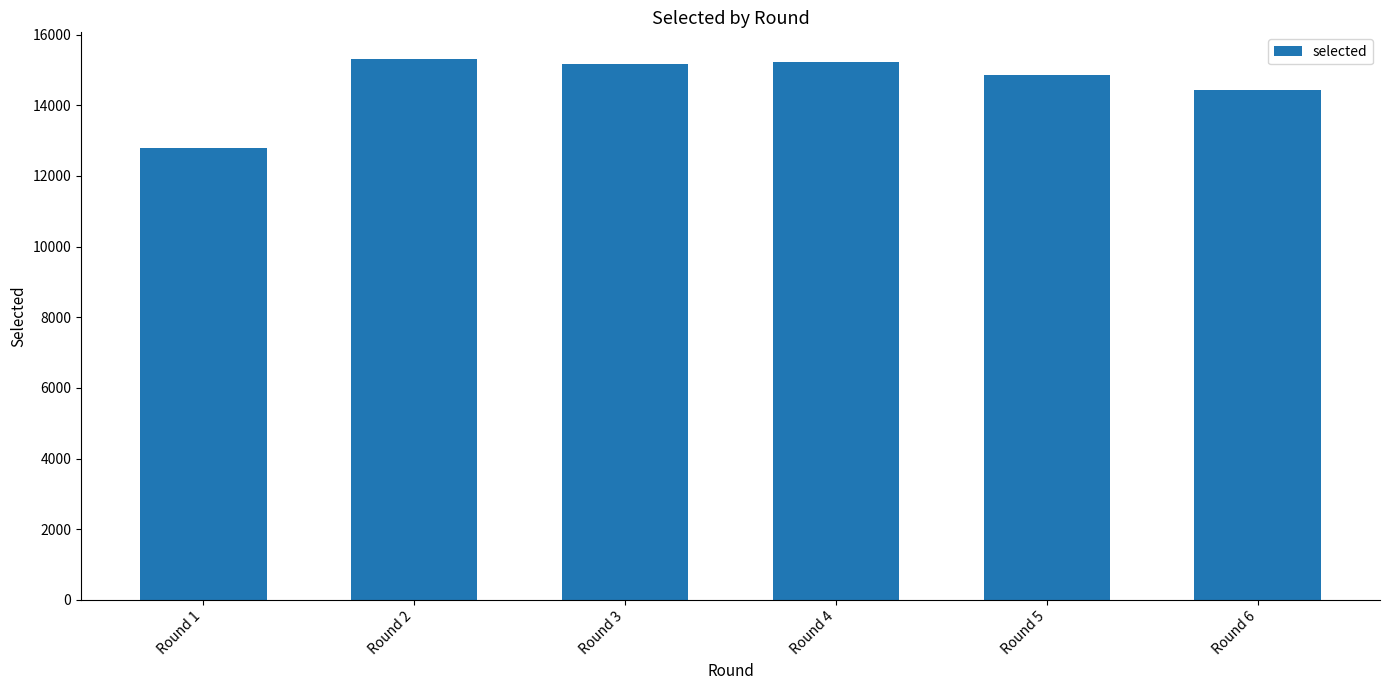

What is the average value?

14630